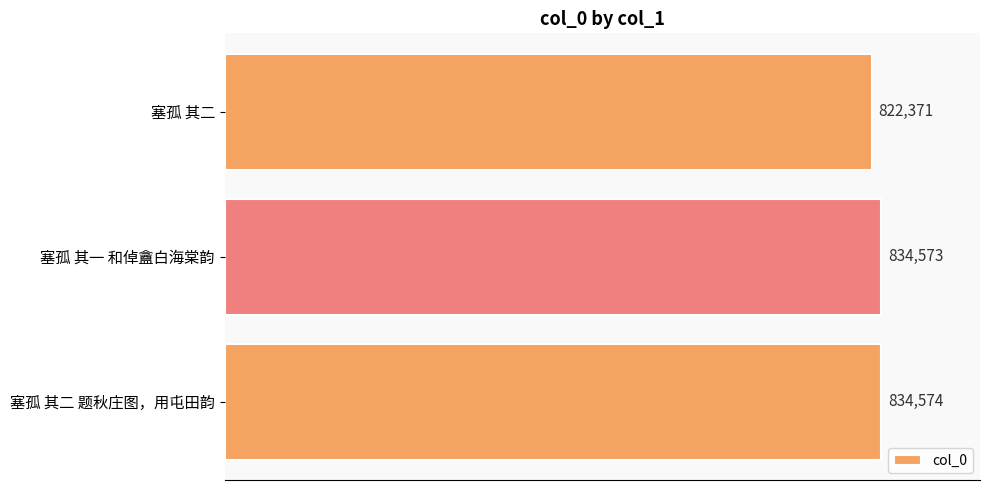

At which label is the value closest to 828472?

塞孤 其二